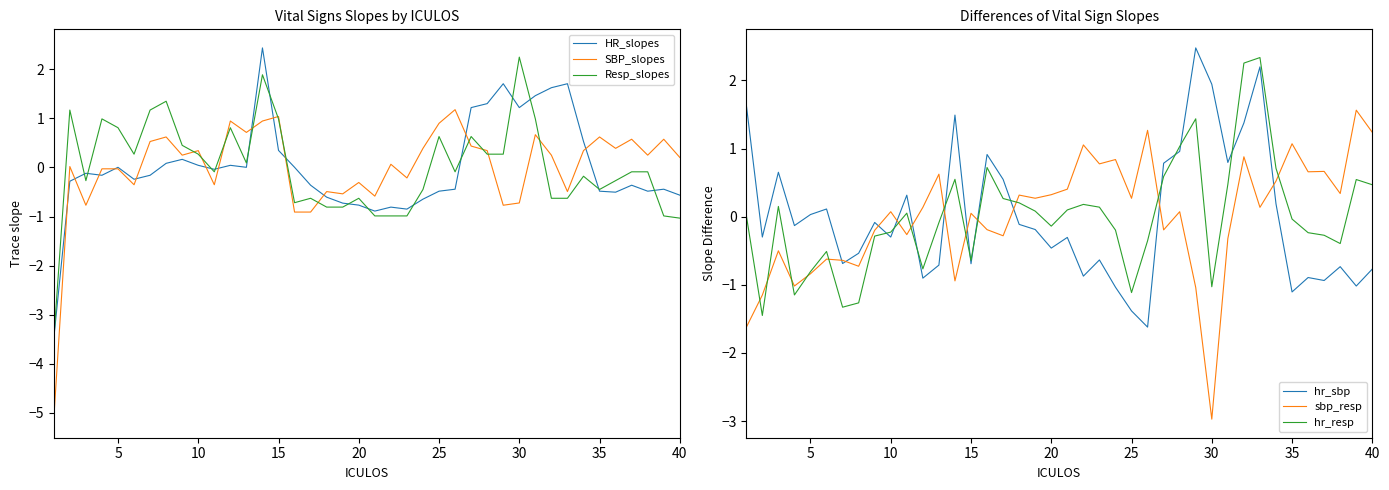

True or false: Resp_slopes has a value of 0.8 at 5.

True